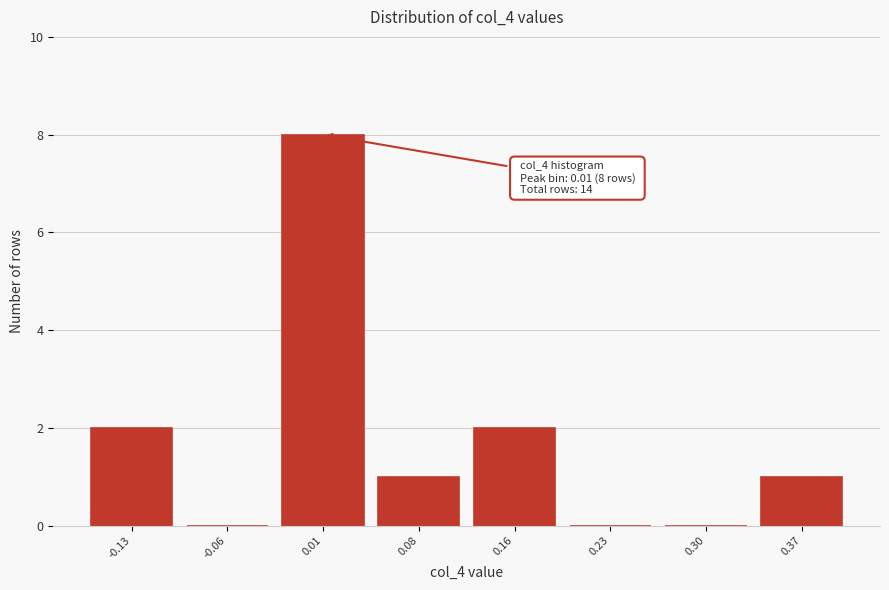

Which range on the x-axis has the tallest bar?

-0.02 to 0.05